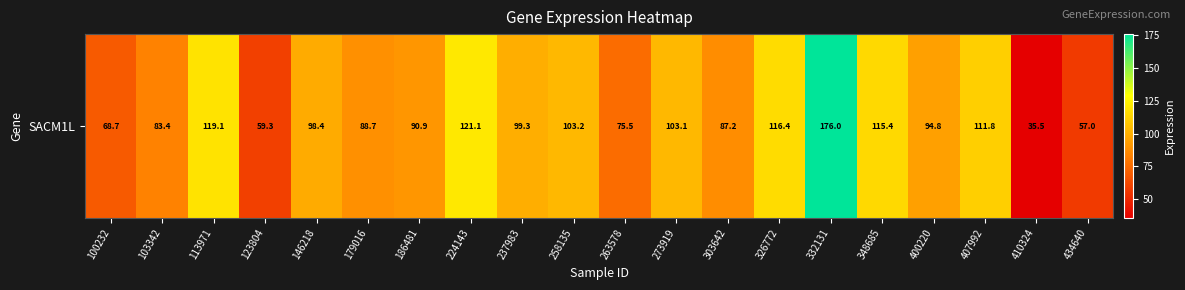

Rank the categories by value from highest to lowest.

332131, 224143, 113971, 326772, 348685, 407992, 258135, 273919, 237983, 146218, 400220, 186481, 179016, 303642, 103342, 263578, 100232, 123804, 434640, 410324